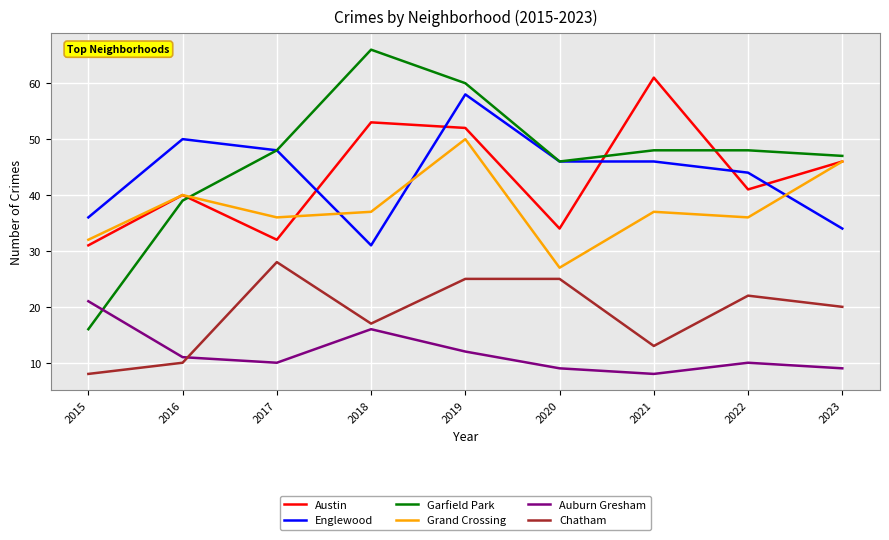

In Austin, how many points are lower than both neighbors (excluding endpoints)?

3